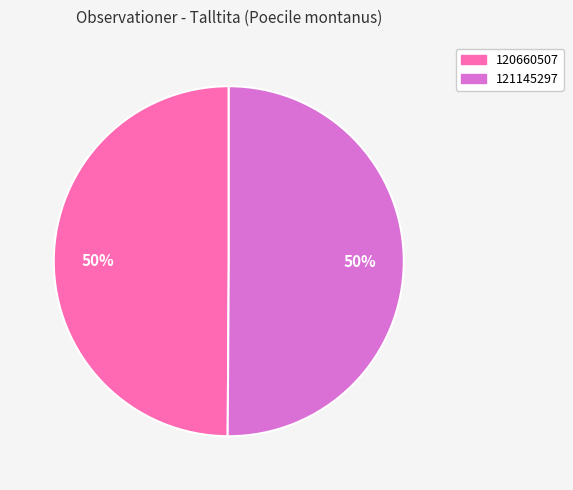

Approximately how many times larger is the value at 120660507 compared to 121145297?

1.0